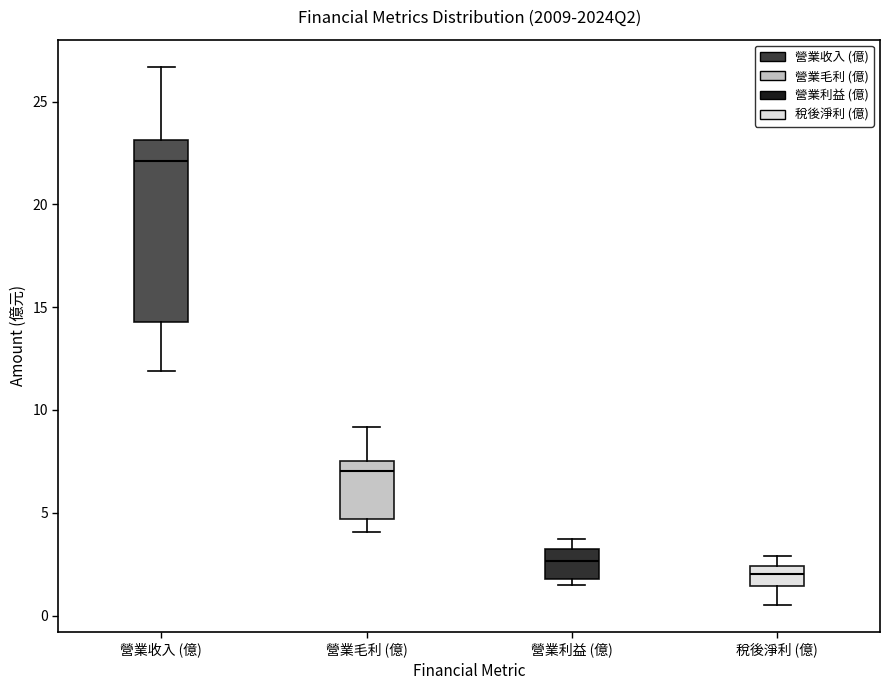

Where does the upper whisker of the box for 營業收入 (億) end on the y-axis? The values are not printed on the chart, so give them approximately, as read against the axis.

26.5